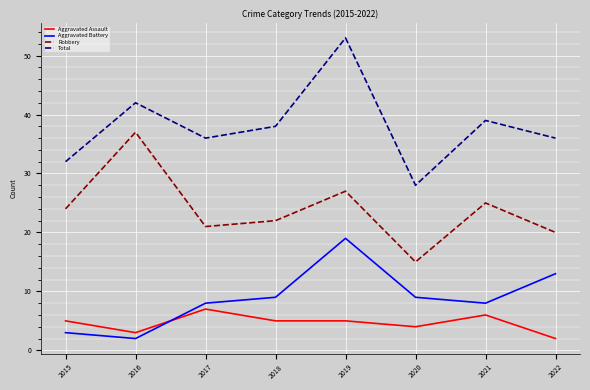

True or false: Aggravated Assault and Total cross at least once.

False